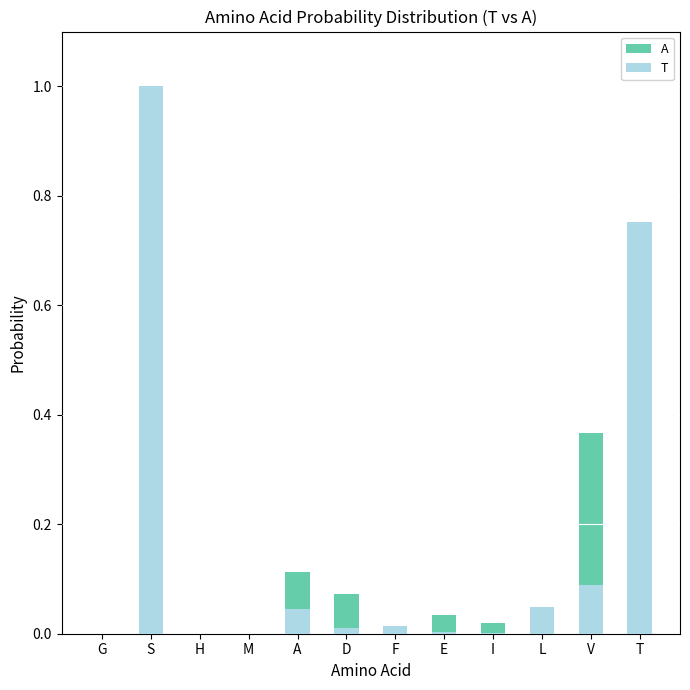

What position from the right is F?

6